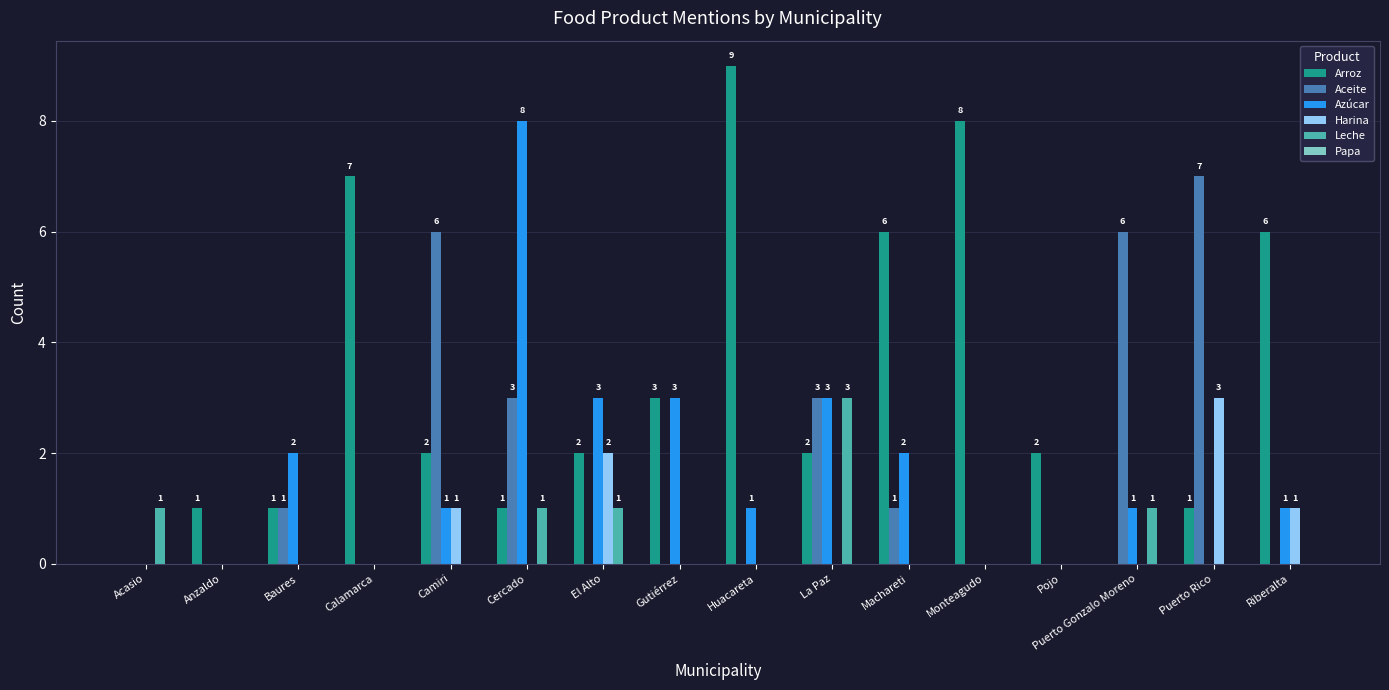

The value of Leche at Monteagudo is 0. True or false?

True